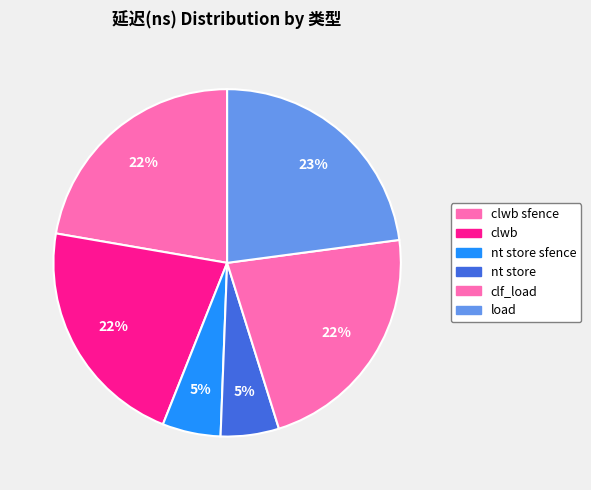

Which slice is the smallest?

nt store sfence